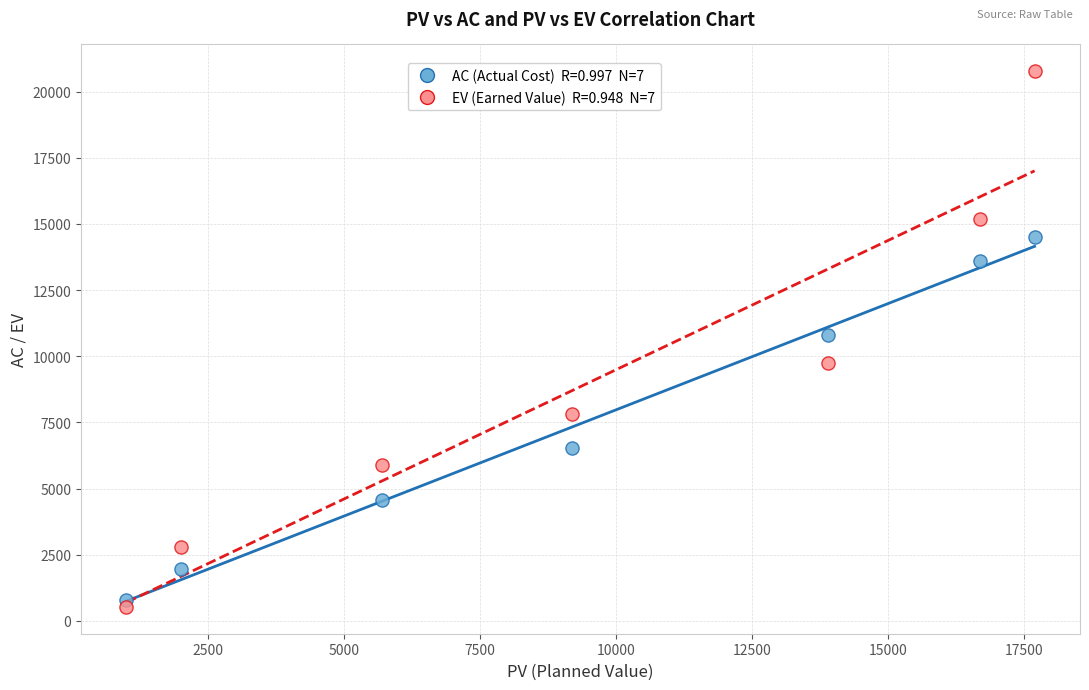

Across all data points, what is the range of Y values (max minus min)?

20245